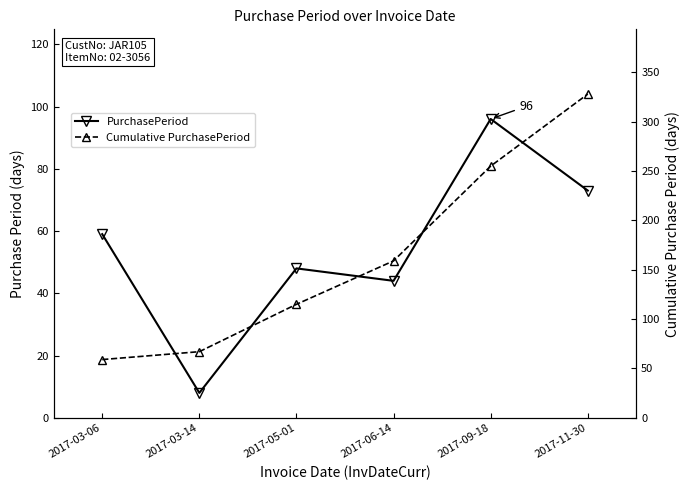

True or false: Cumulative PurchasePeriod and PurchasePeriod cross at least once.

False